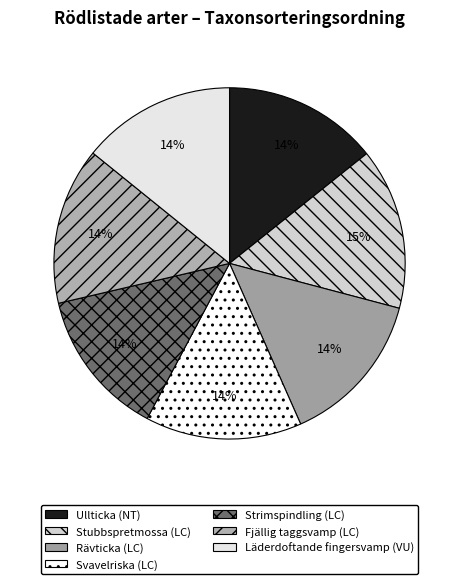

To the nearest percent, what is the average slice percentage?

14%